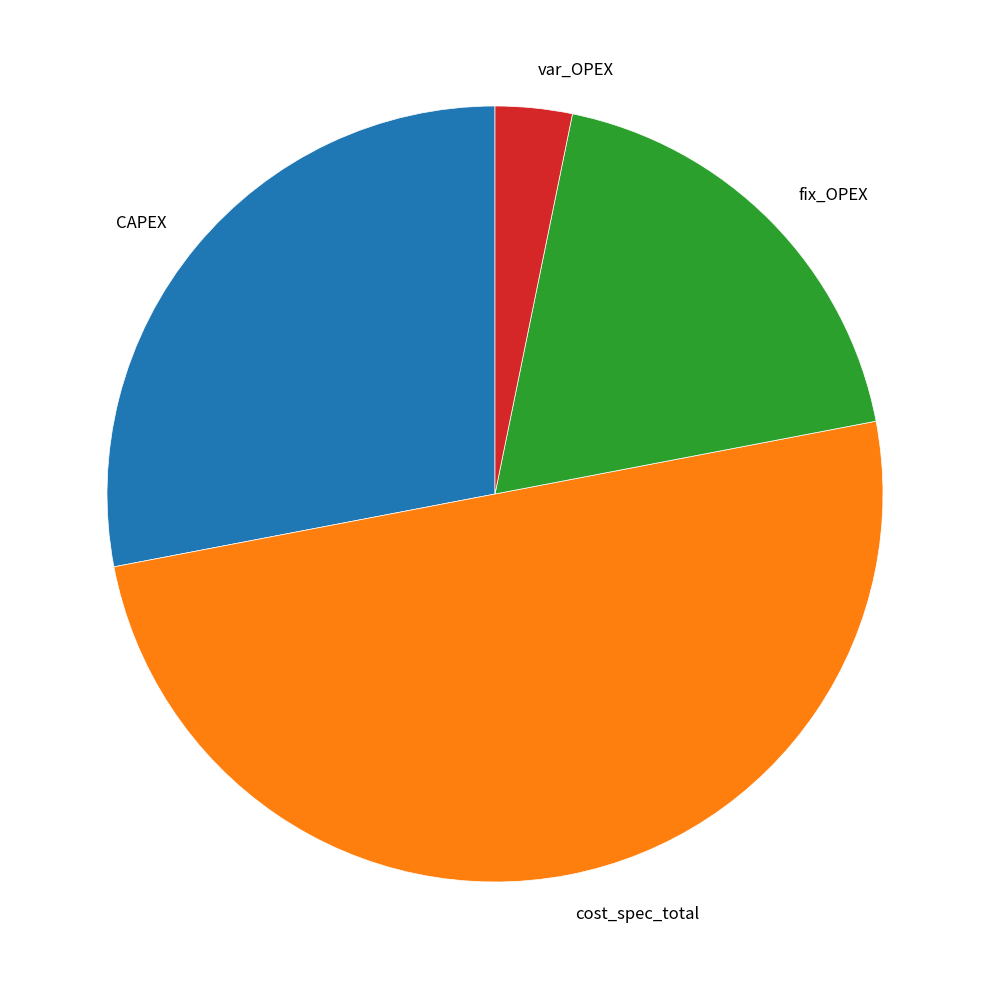

Between cost_spec_total and fix_OPEX, which is larger?

cost_spec_total